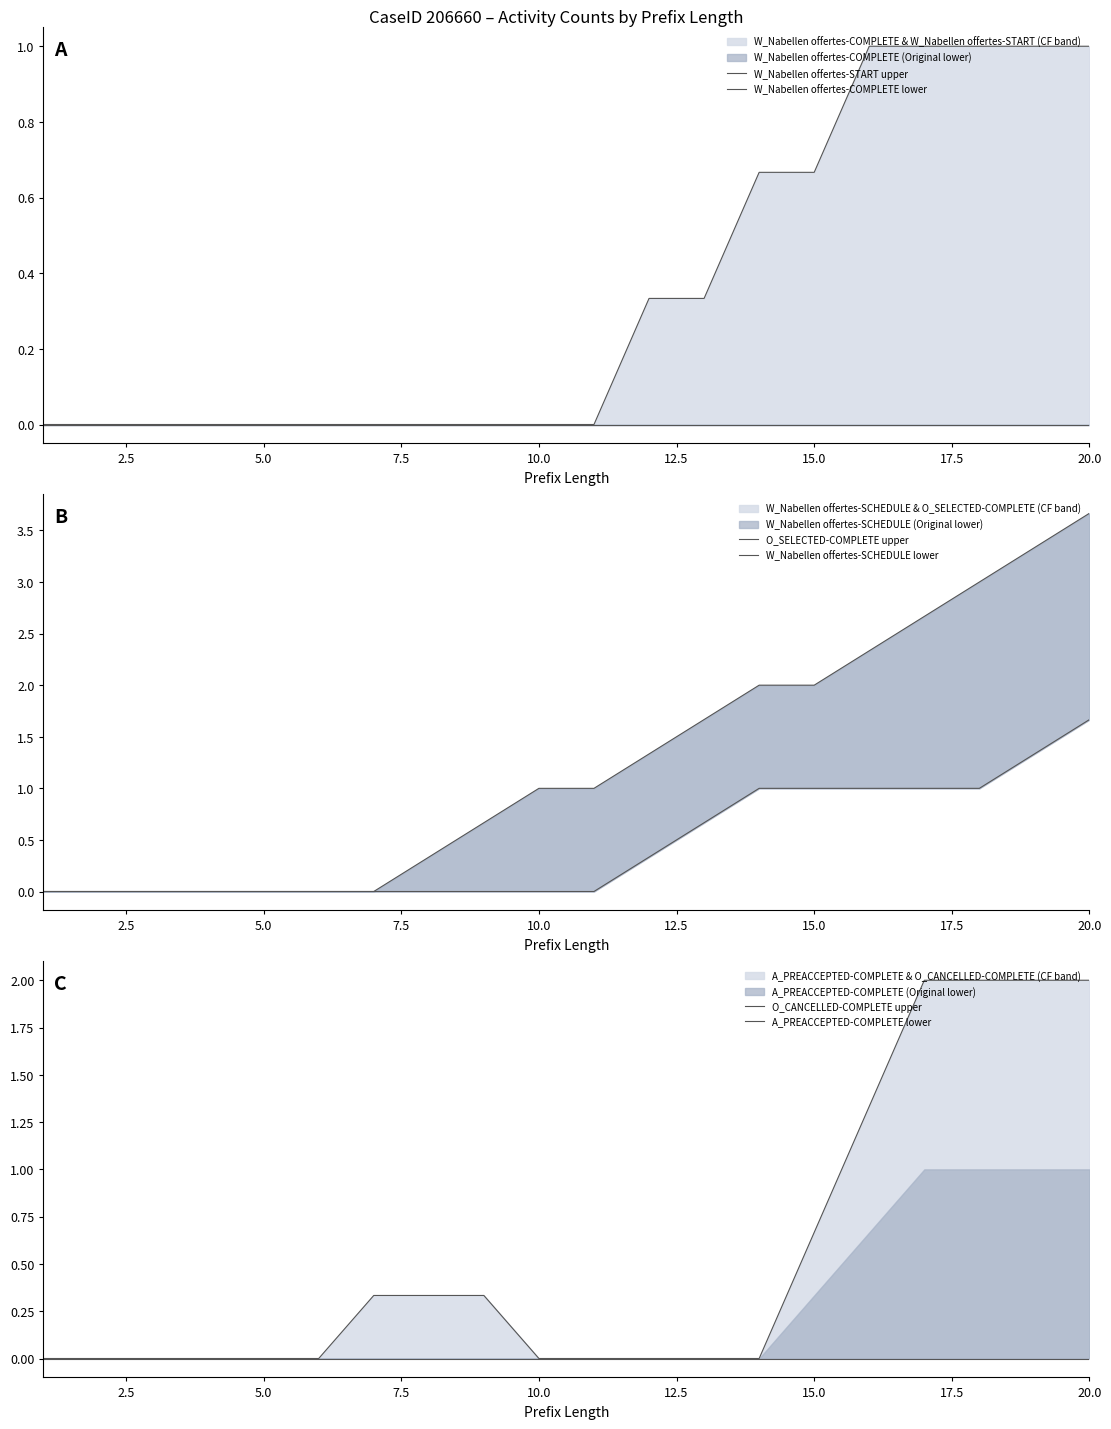

True or false: W_Nabellen offertes-START upper and A_PREACCEPTED-COMPLETE lower intersect in this chart.

False